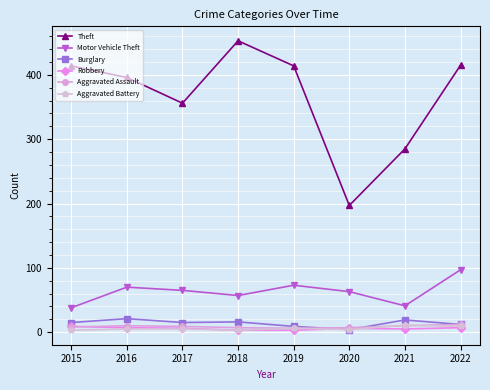

What is the greatest value displayed?

453